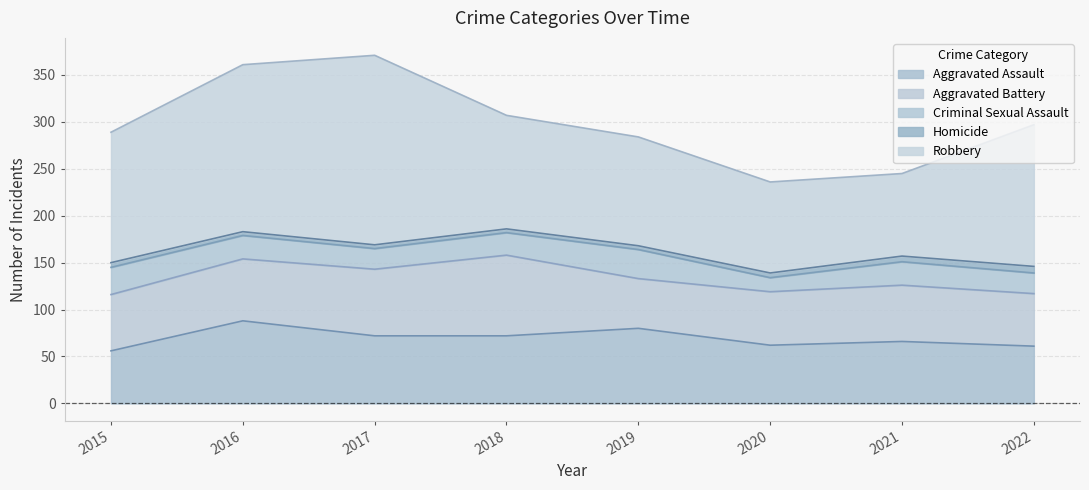

What is the minimum value shown in the chart?

4